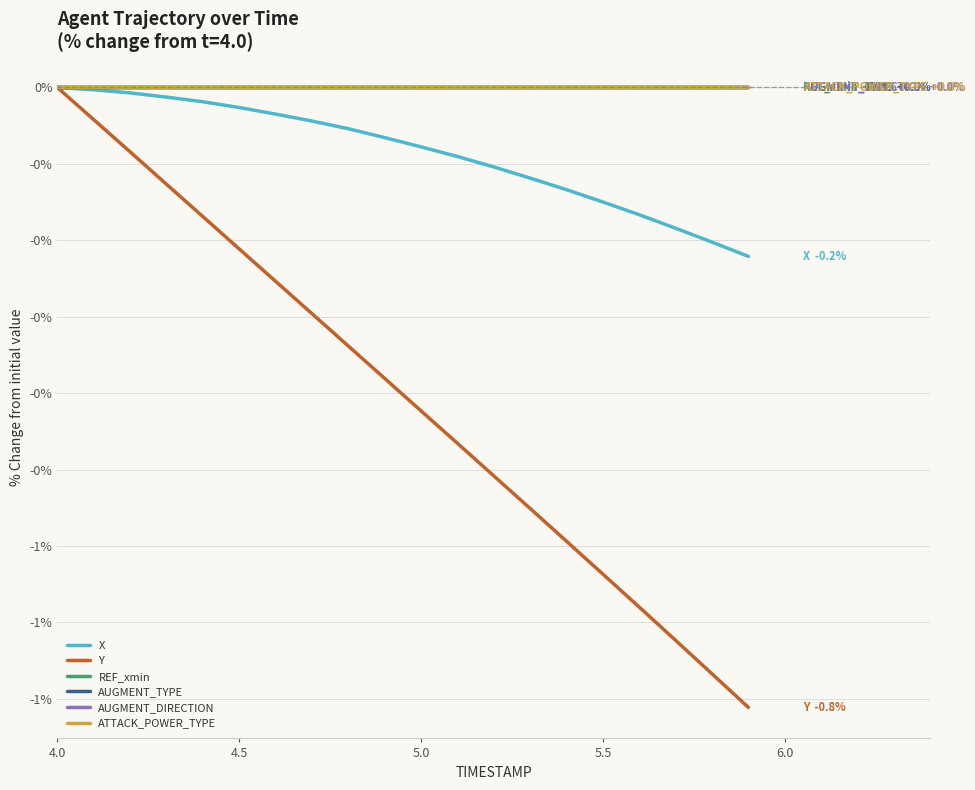

Which series has the largest range (max minus min)?

Y